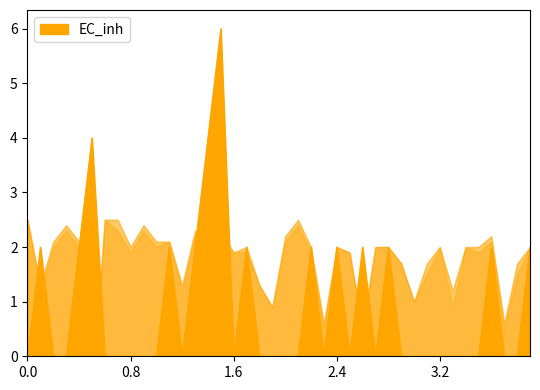

True or false: EC_inh has a value of 2 at 2.4.

True